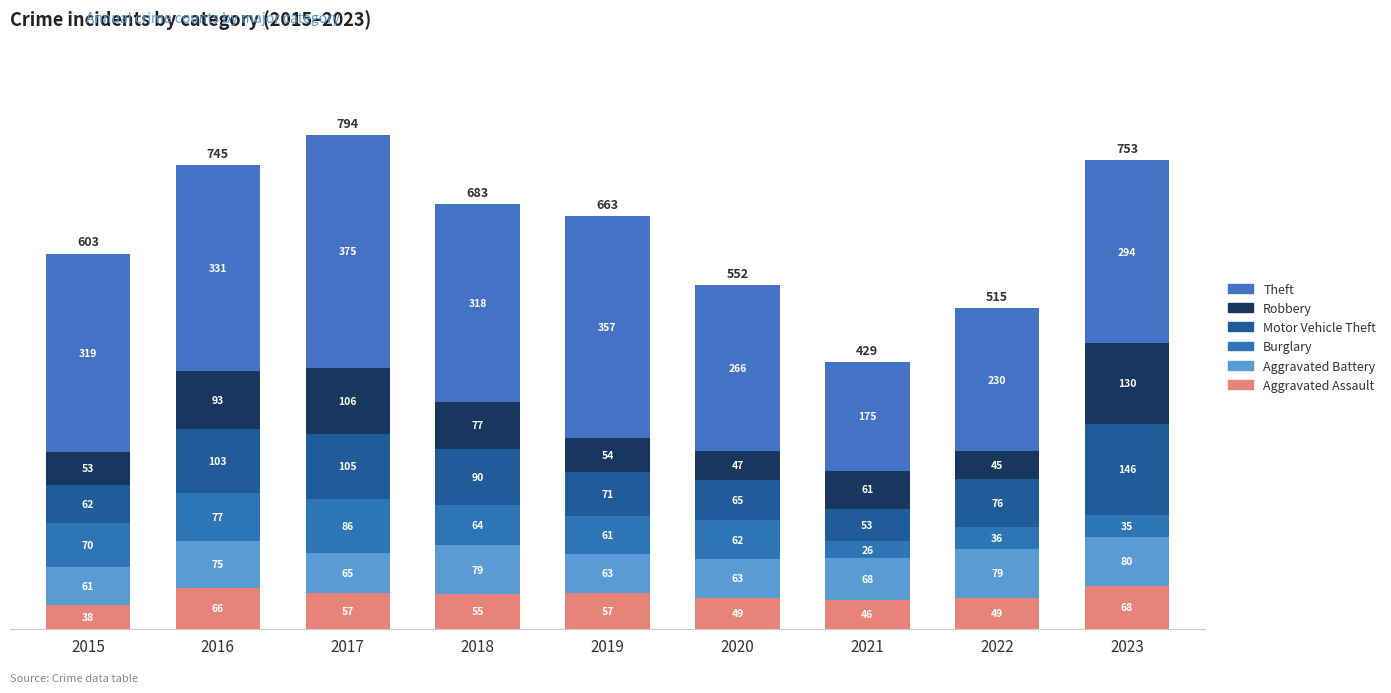

Which has a higher value, 2023 or 2015?

2023